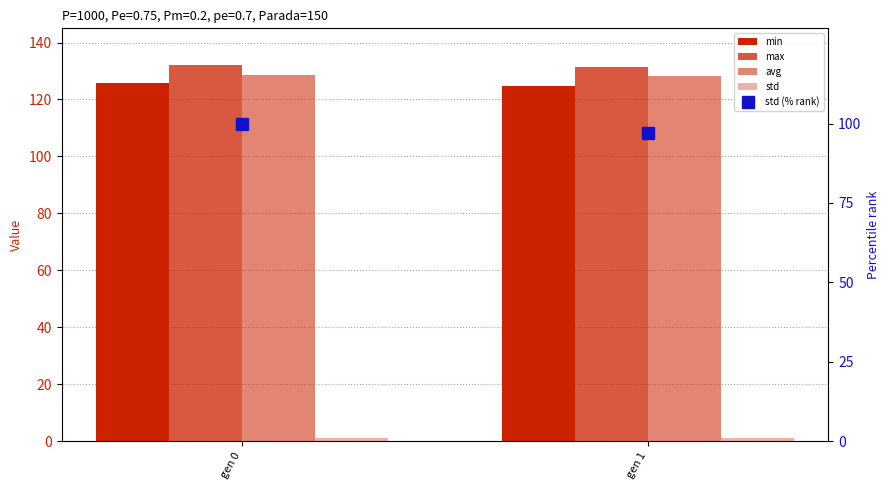

Reading left to right, extract all data points from this chart.

min: gen 0=125.7	gen 1=124.6
max: gen 0=132.2	gen 1=131.4
avg: gen 0=128.7	gen 1=128.2
std: gen 0=1.0	gen 1=1.0
std (% rank): gen 0=100.0	gen 1=96.9